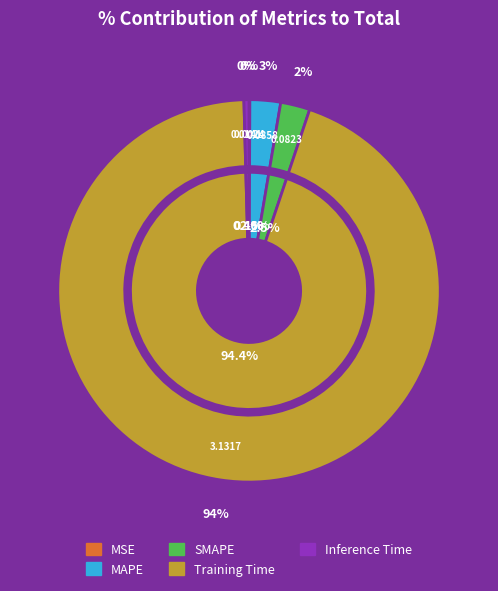

How many slices are in this pie chart?

5